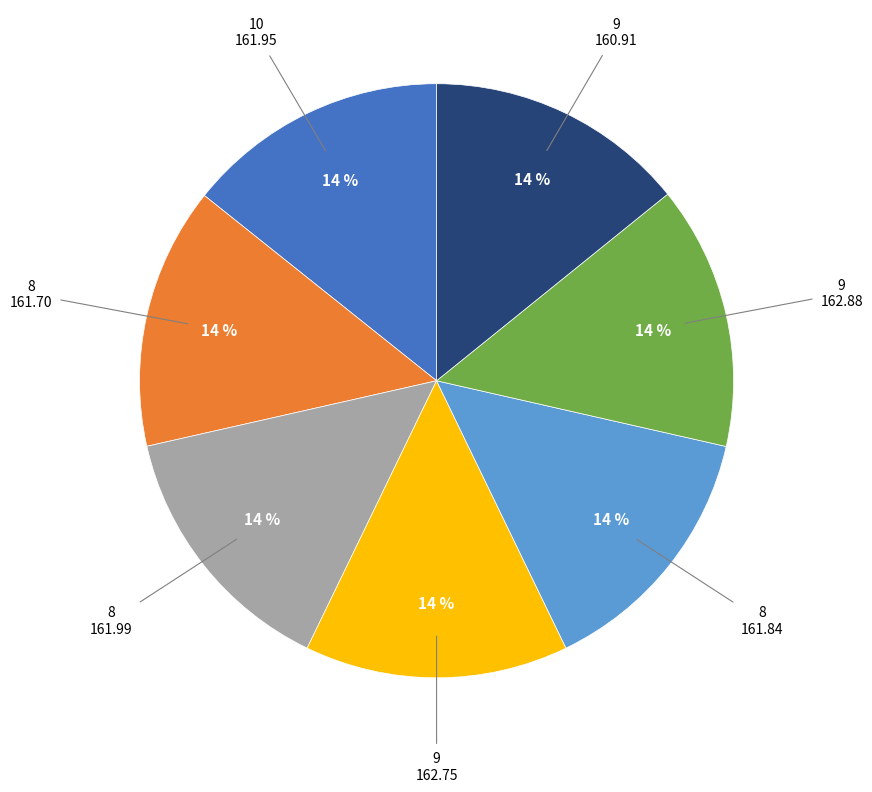

Is there any slice that represents more than half of the pie?

No